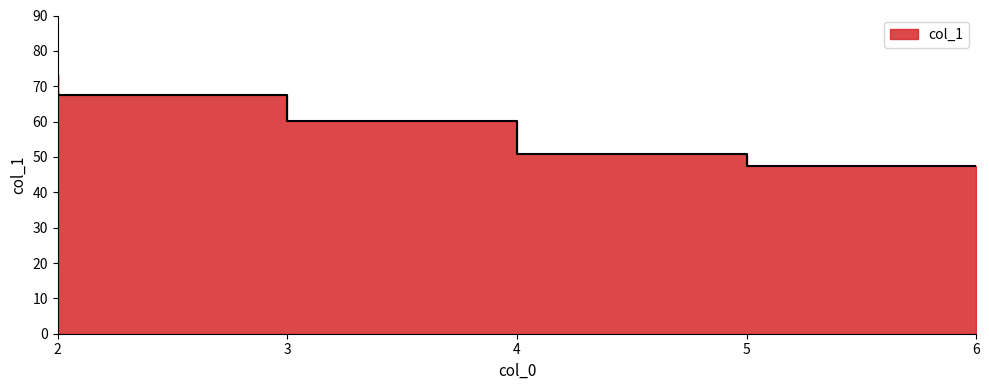

Approximately how many times larger is the value at 5 compared to 3?

0.8